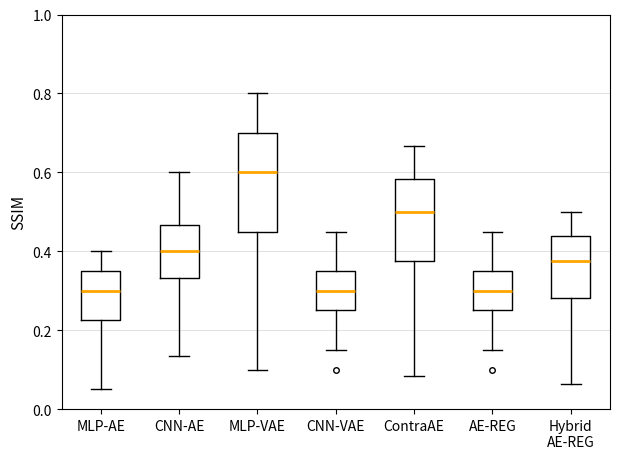

Which box is the tallest, from its lower edge to its upper edge?

MLP-VAE